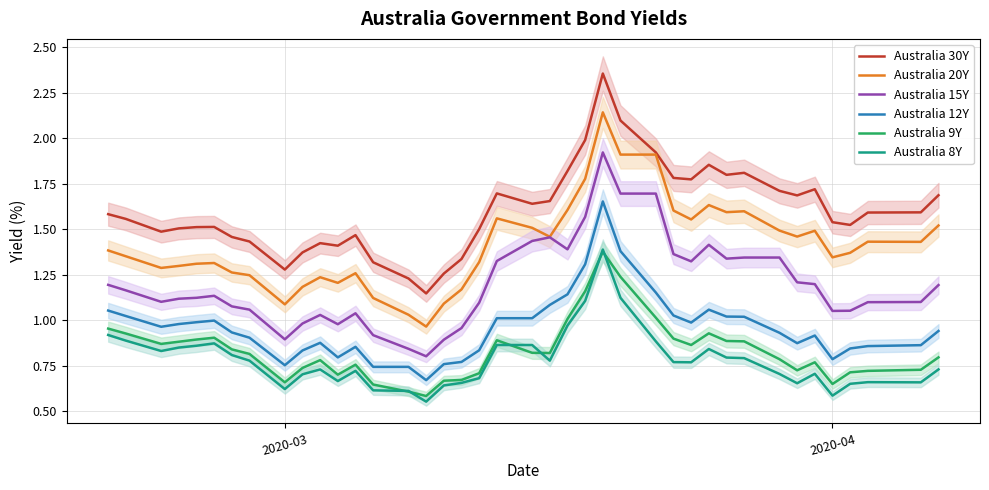

How many data points in Australia 15Y are above 1?

32